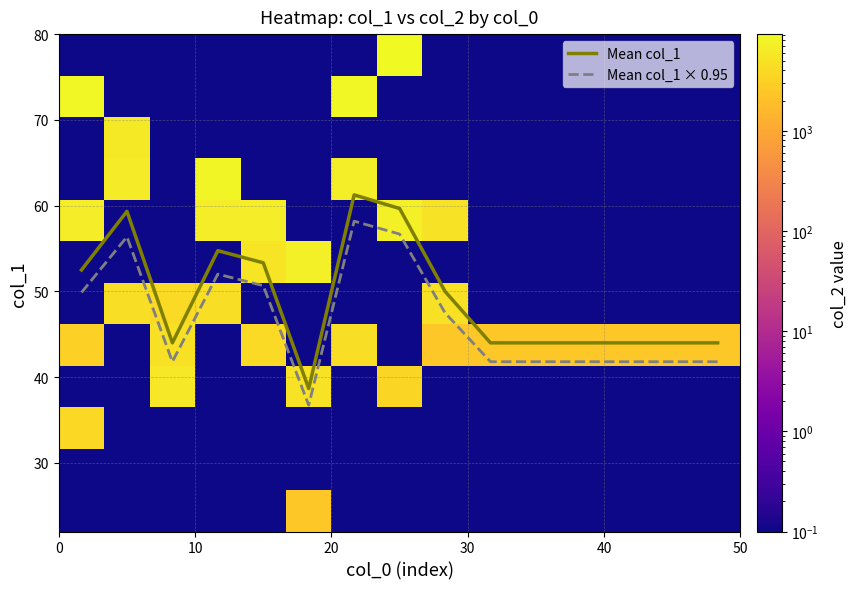

What is the minimum value for Mean col_1?

38.7